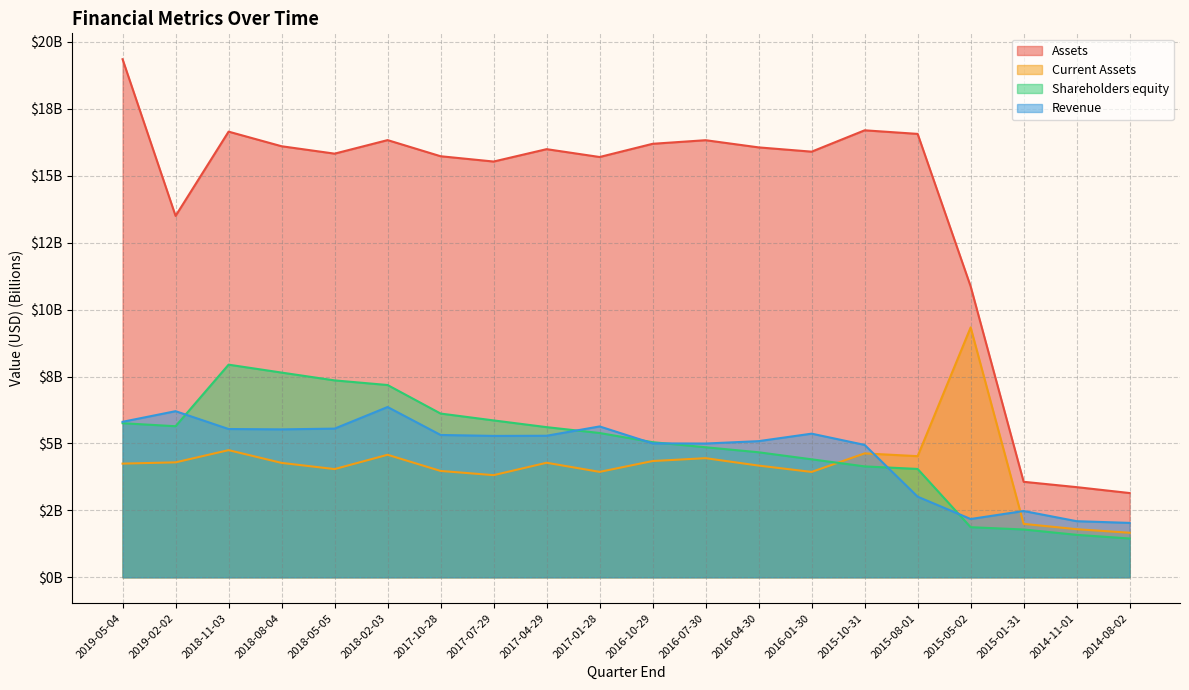

The value of Revenue at 2015-08-01 is 1.8. True or false?

False